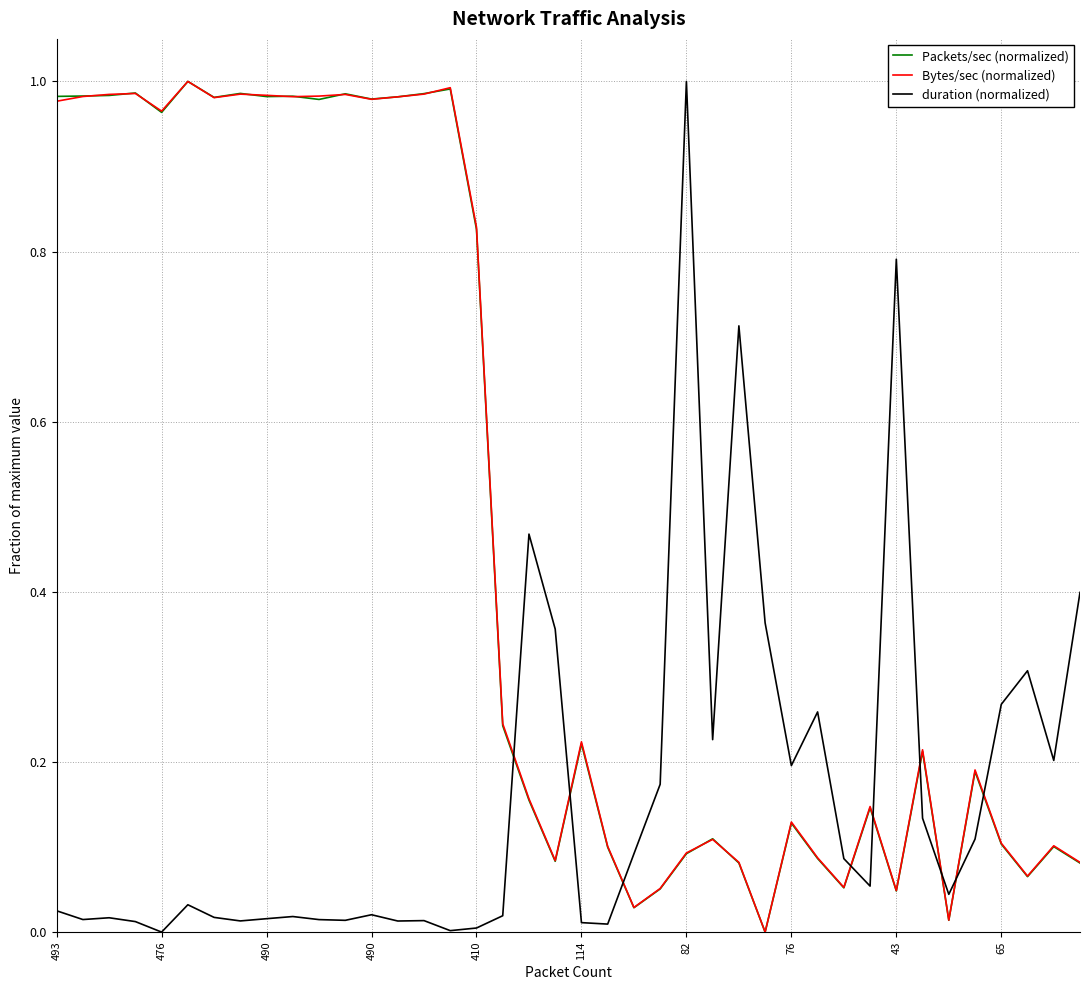

True or false: Packets/sec (normalized) and duration (normalized) cross at least once.

True